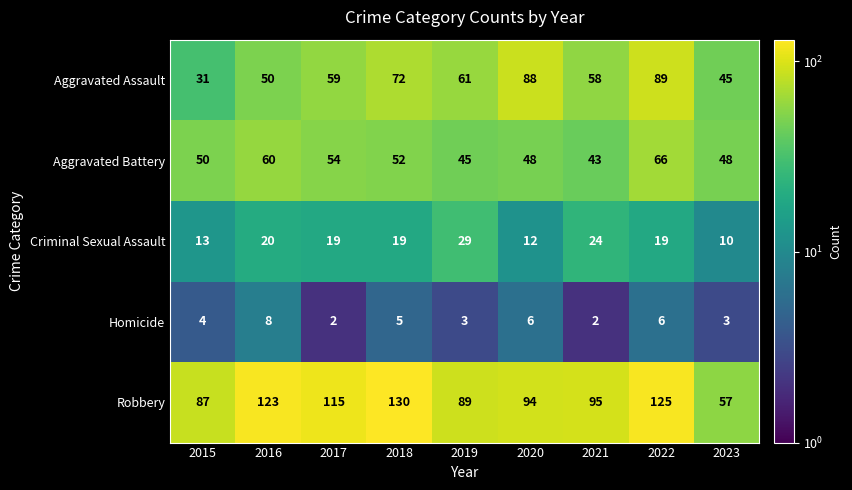

What is the total value across all series at 2022?

305